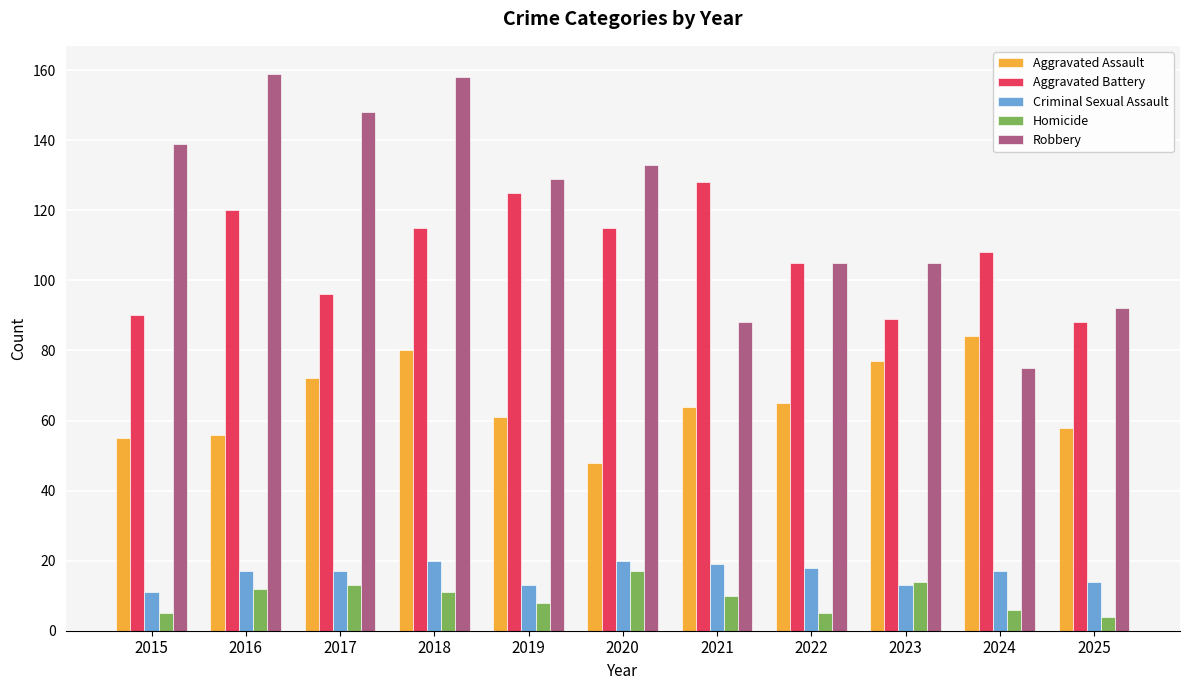

What is the approximate value of Aggravated Assault at 2015, to the nearest 5?

55